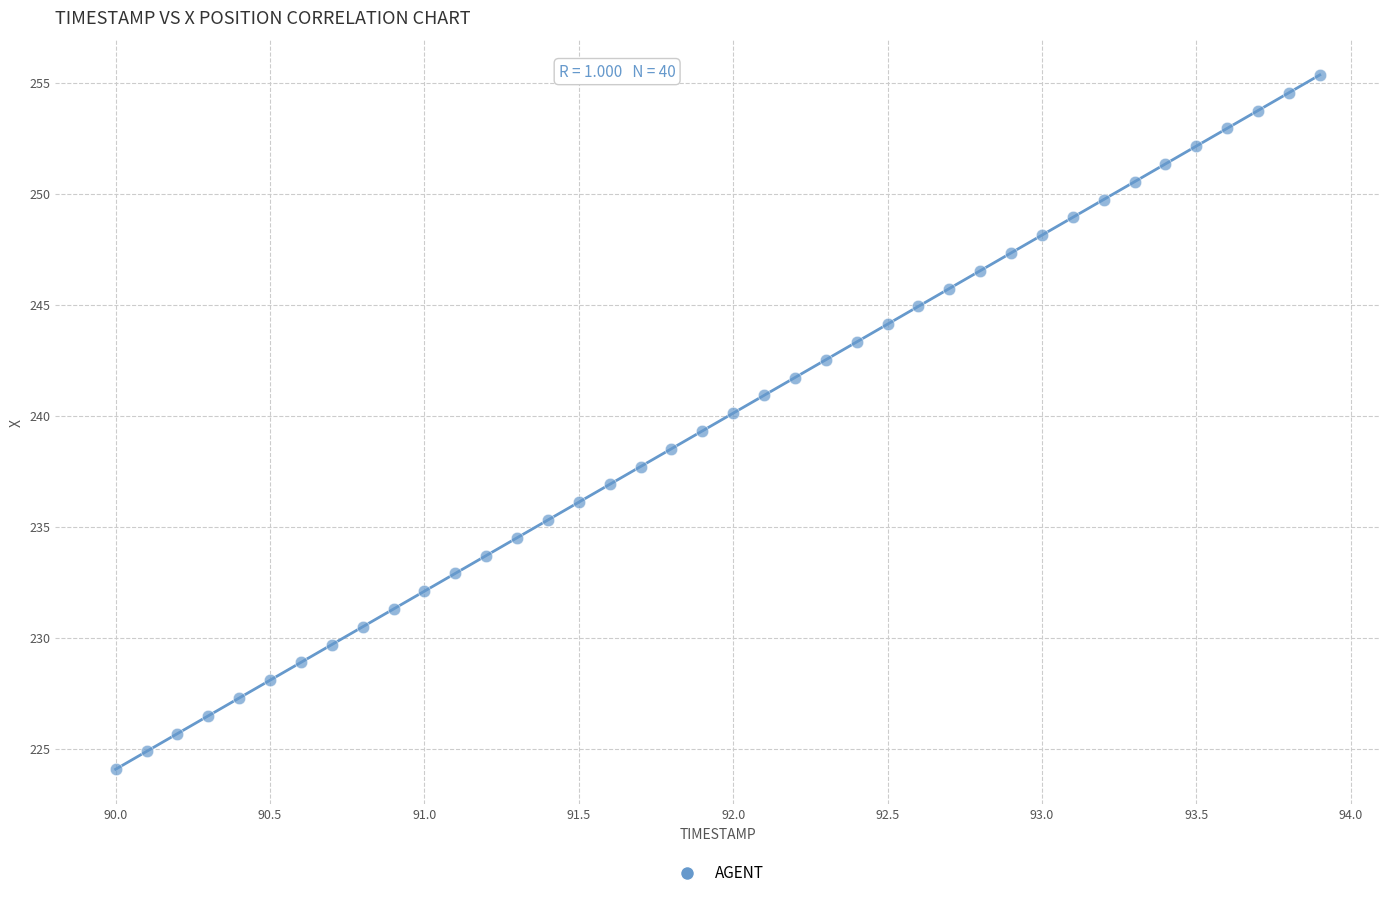

What is the range of X values (max minus min)?

3.9